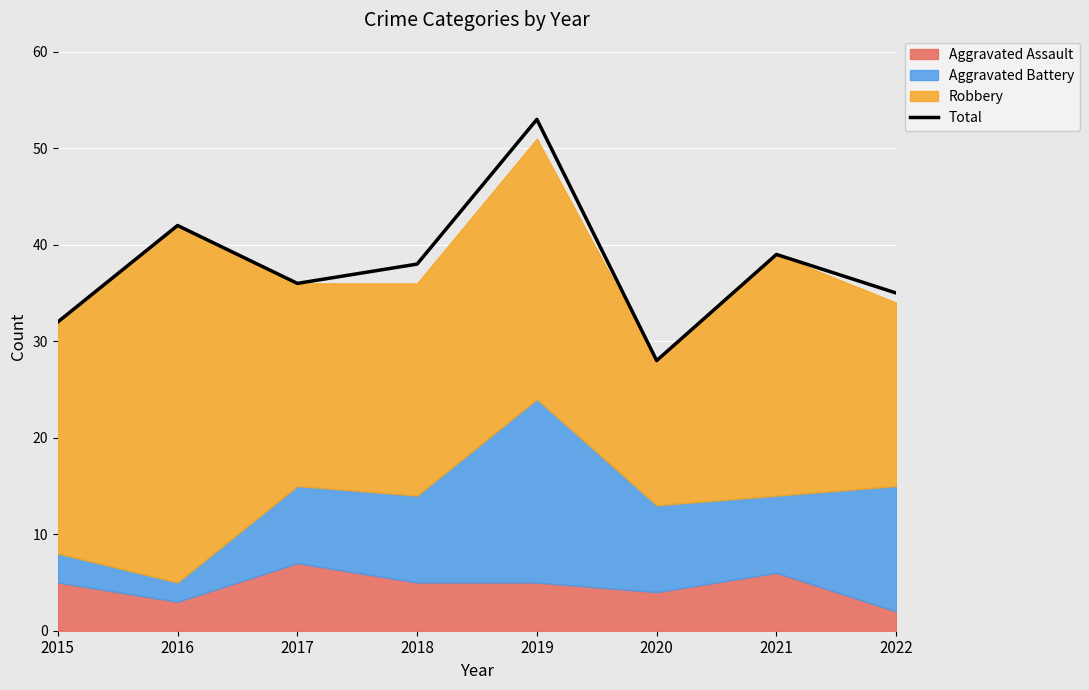

Where is the first local minimum?

2017